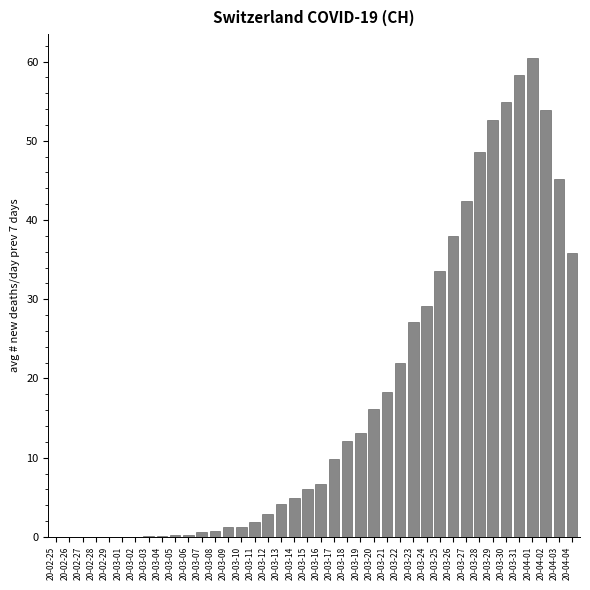

Which has a higher value, 20-03-23 or 20-02-29?

20-03-23